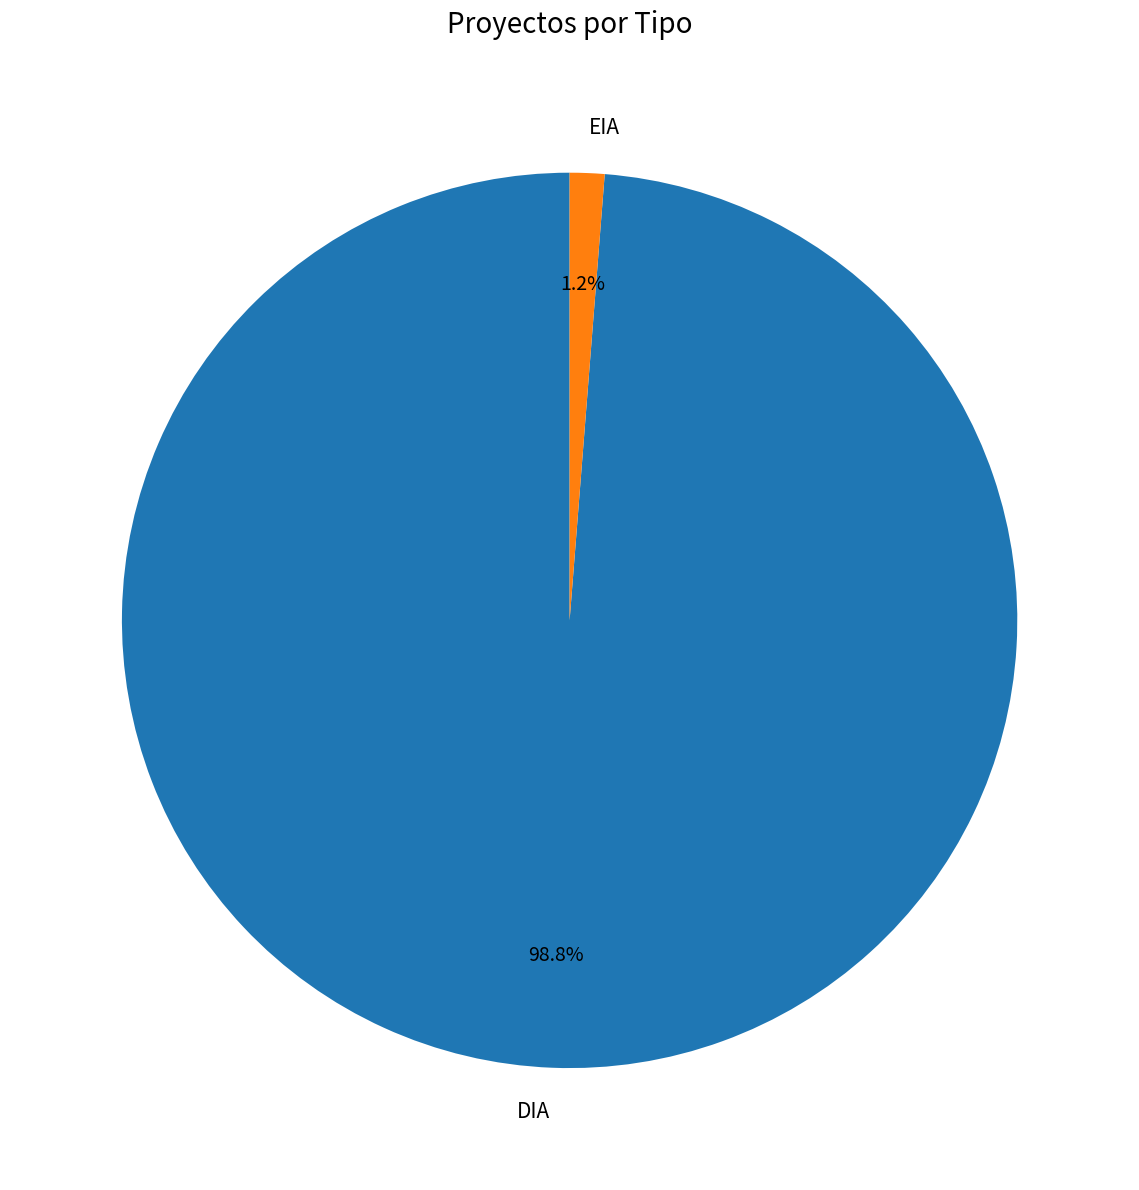

Rank the categories by value from lowest to highest.

EIA, DIA